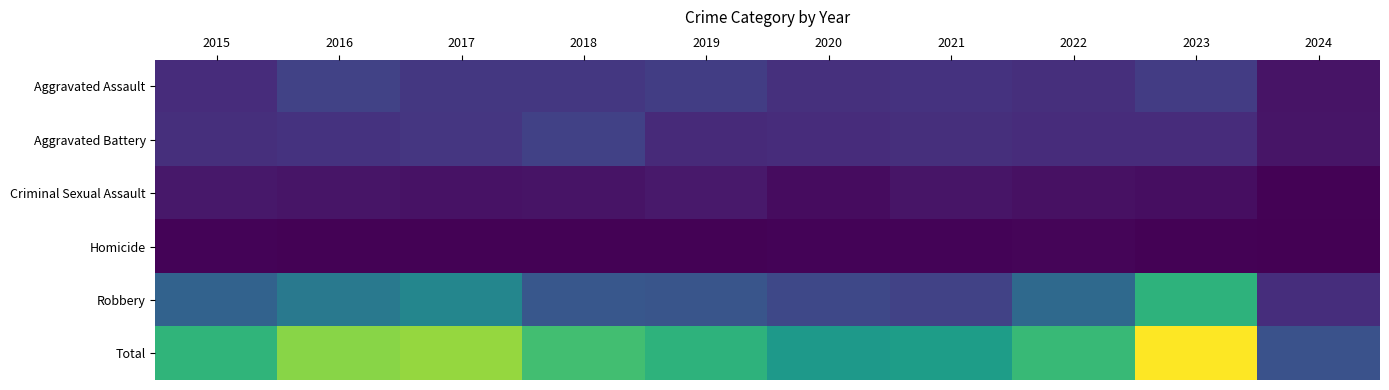

Rank the series at 2021 from highest to lowest value.

Total, Robbery, Aggravated Assault, Aggravated Battery, Criminal Sexual Assault, Homicide